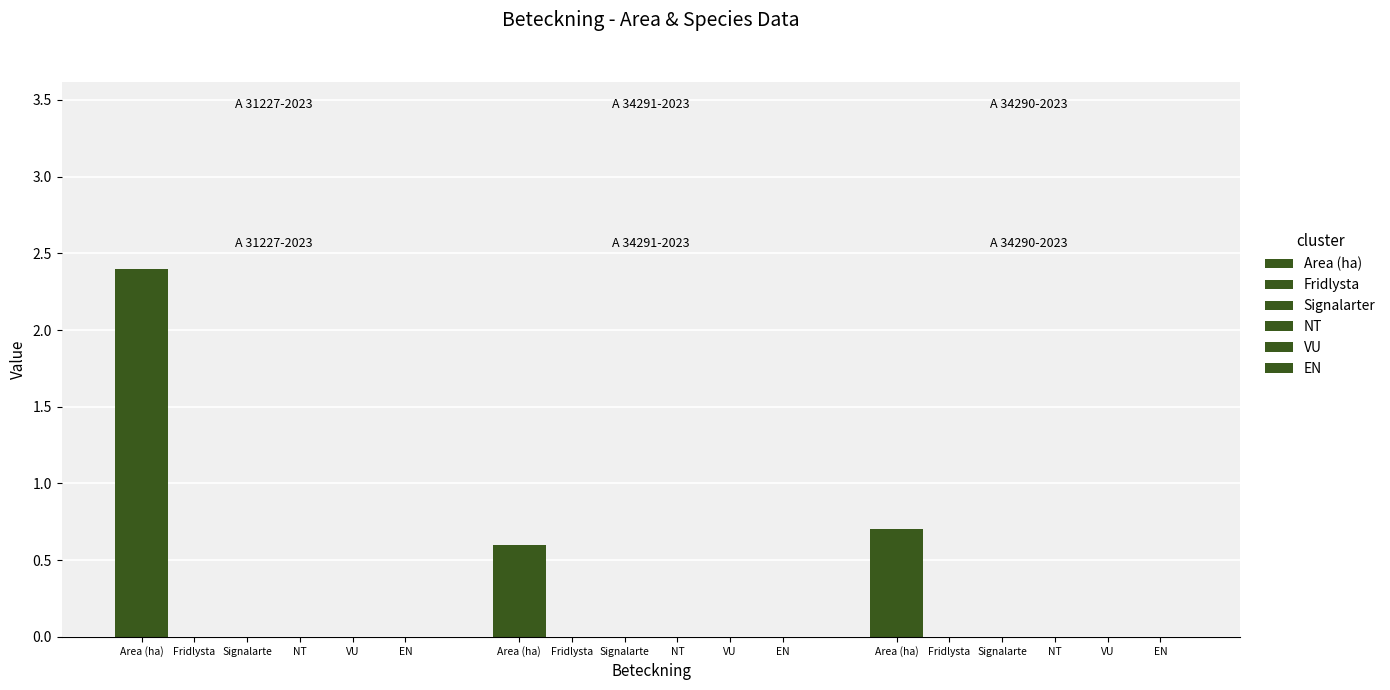

How many bars are there in total?

3